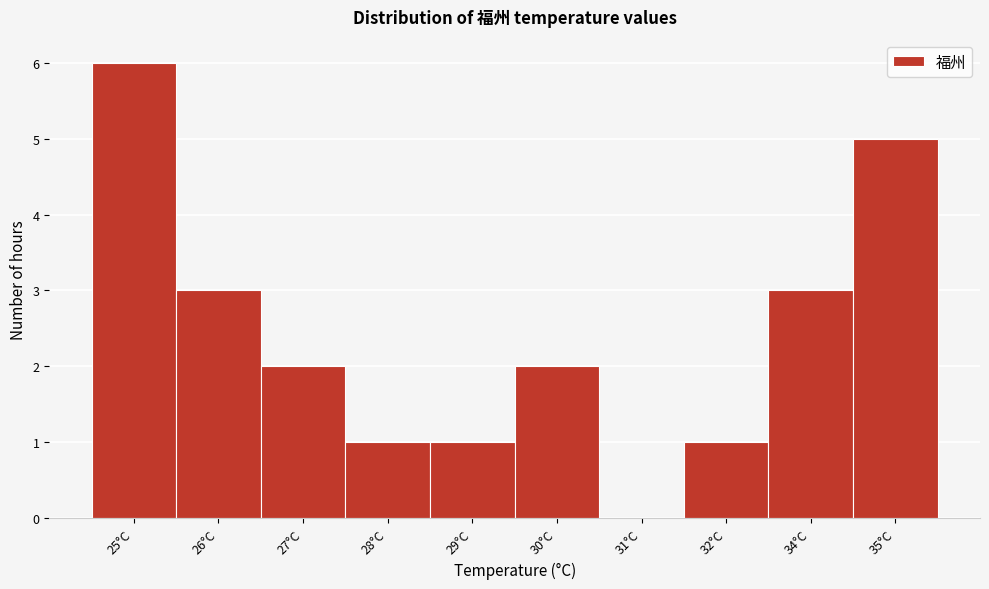

Reading right to left, list all the values displayed in this chart.

35°C=5	34°C=3	32°C=1	31°C=0	30°C=2	29°C=1	28°C=1	27°C=2	26°C=3	25°C=6